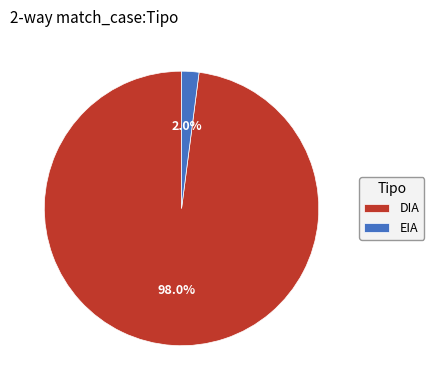

Between DIA and EIA, which is larger?

DIA